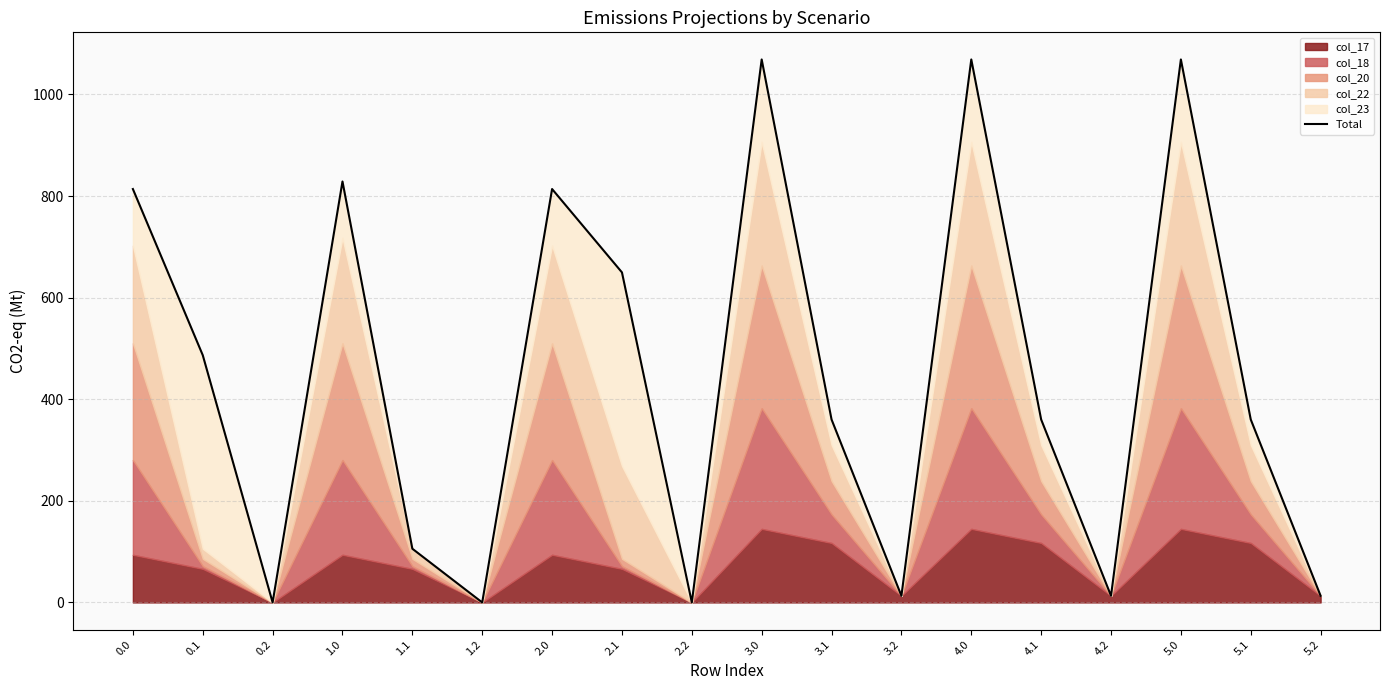

List the labels in order of value, largest first.

3.0, 4.0, 5.0, 1.0, 0.0, 2.0, 2.1, 0.1, 3.1, 4.1, 5.1, 1.1, 3.2, 4.2, 5.2, 0.2, 1.2, 2.2